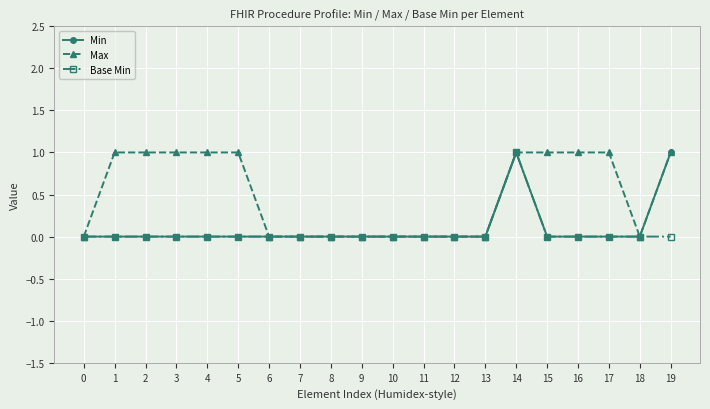

Reading right to left, extract all data points from this chart.

Min: 1	0	0	0	0	1	0	0	0	0	0	0	0	0	0	0	0	0	0	0
Max: 1	0	1	1	1	1	0	0	0	0	0	0	0	0	1	1	1	1	1	0
Base Min: 0	0	0	0	0	1	0	0	0	0	0	0	0	0	0	0	0	0	0	0